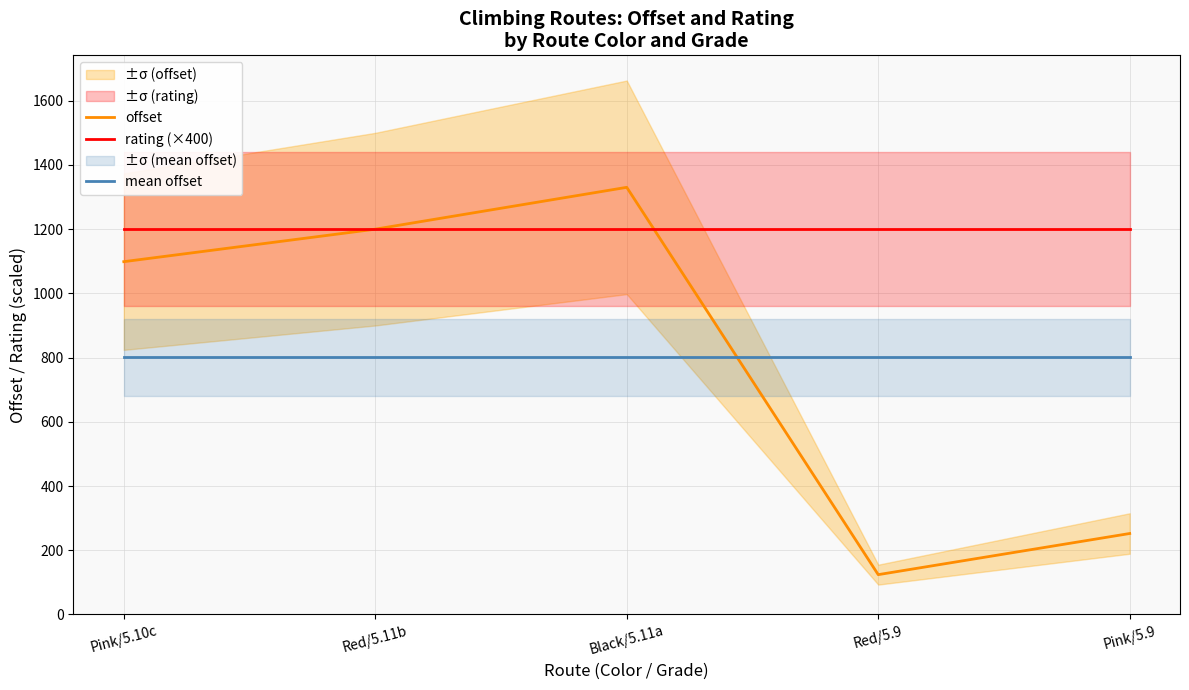

True or false: rating (×400) and mean offset intersect in this chart.

False